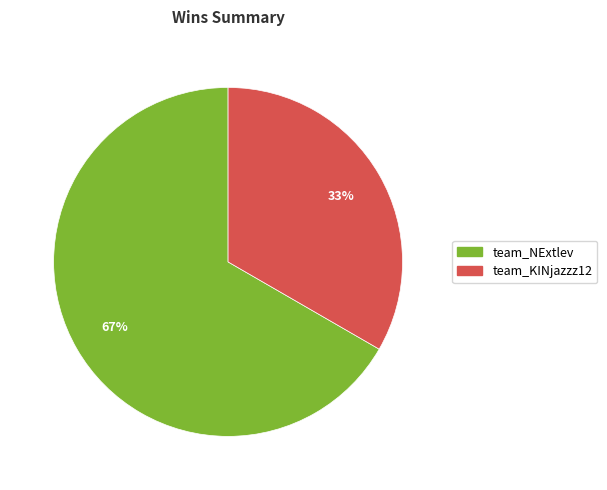

What percentage is the team_NExtlev slice, to the nearest percent?

67%